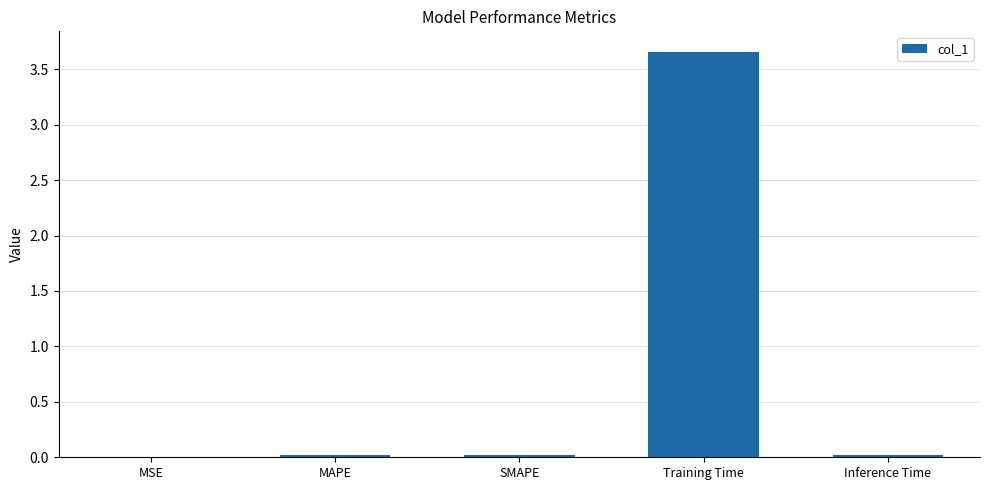

Is it true that the value at Inference Time is 0.0?

True